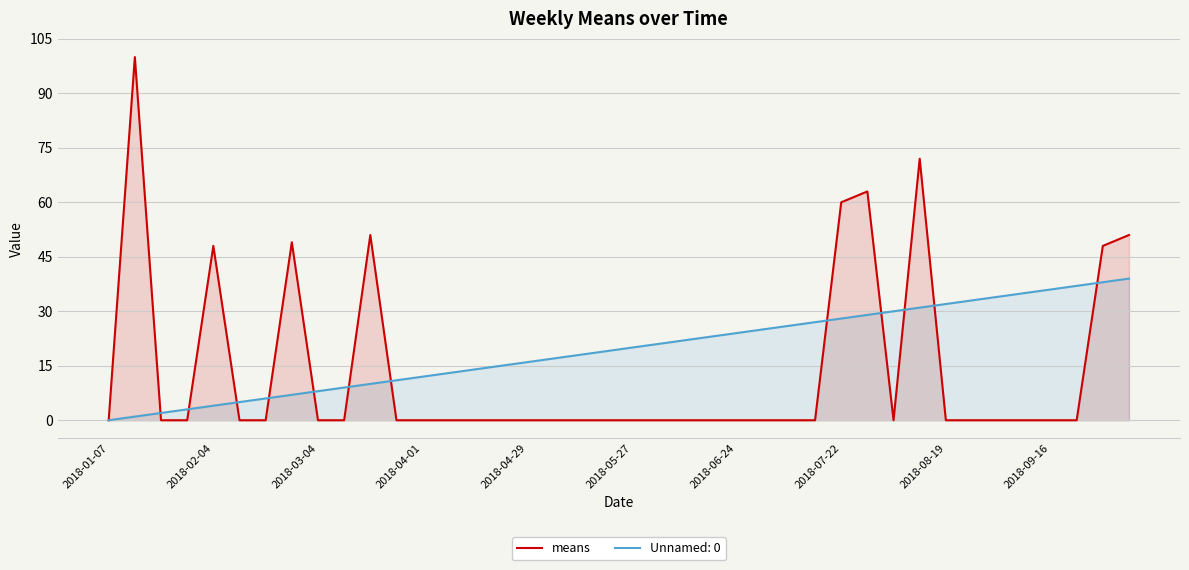

Is it true that the value at 18 is -43?

False